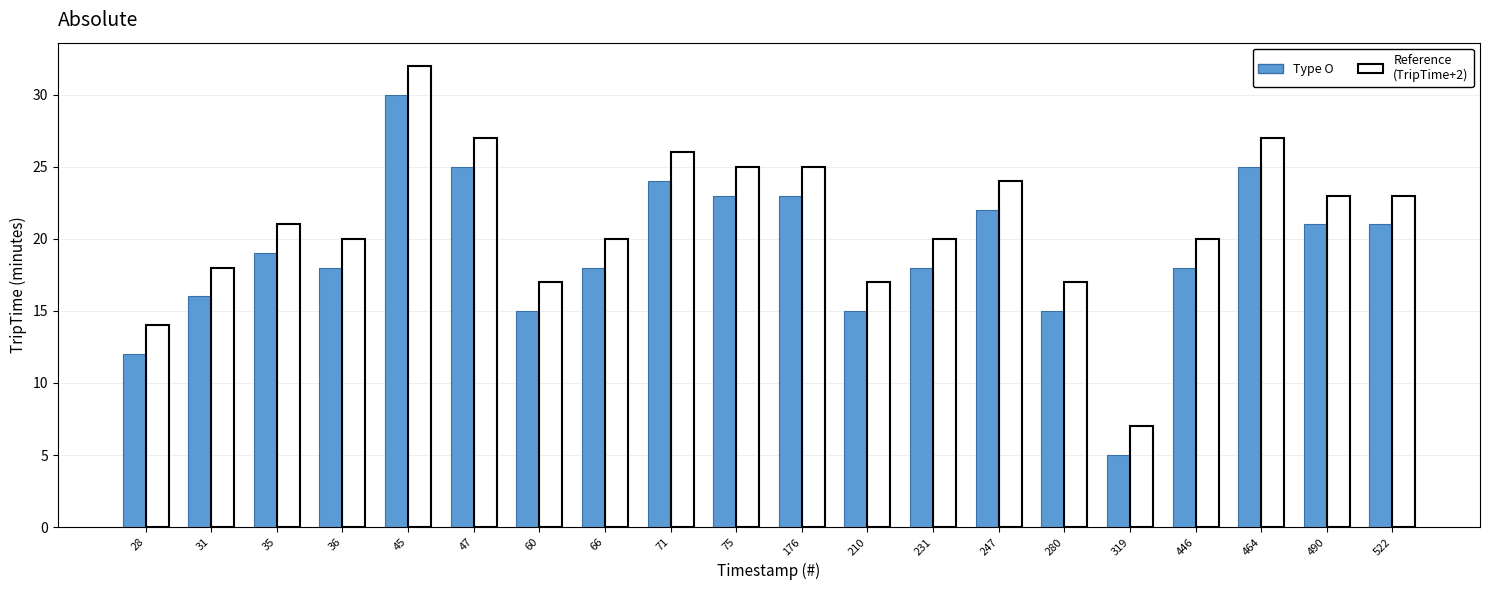

Reading left to right, extract all data points from this chart.

Type O: 12	16	19	18	30	25	15	18	24	23	23	15	18	22	15	5	18	25	21	21
Reference (TripTime+2): 14	18	21	20	32	27	17	20	26	25	25	17	20	24	17	7	20	27	23	23